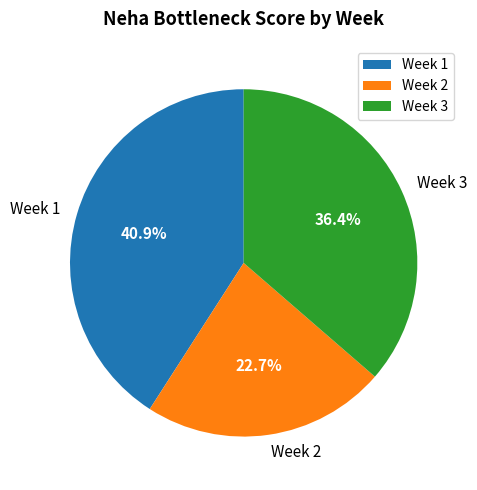

The Week 2 slice represents 28% of the pie. True or false?

False